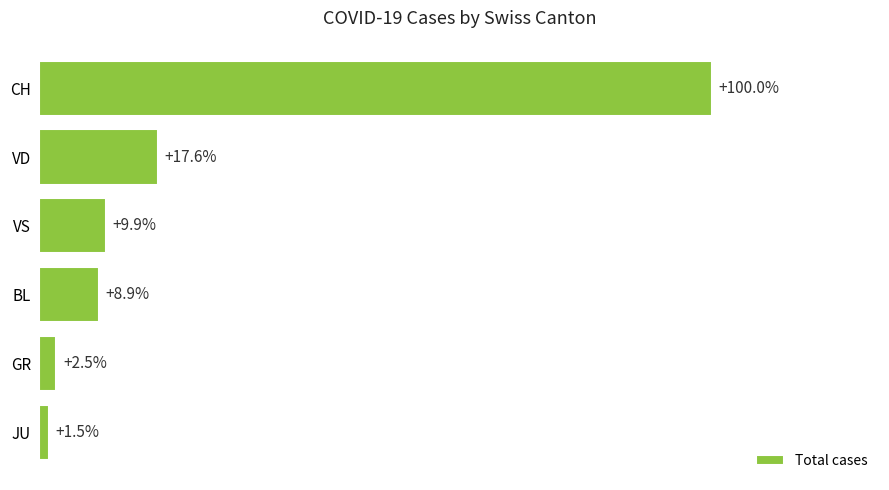

Are the bars horizontal?

Yes